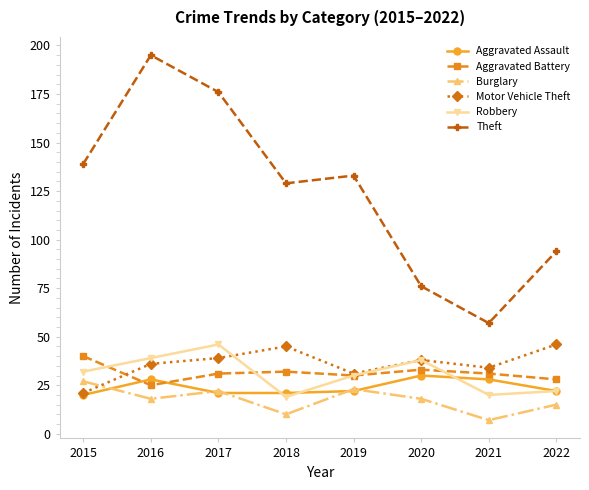

What is the value of the Motor Vehicle Theft point at the 8th from the left?

46